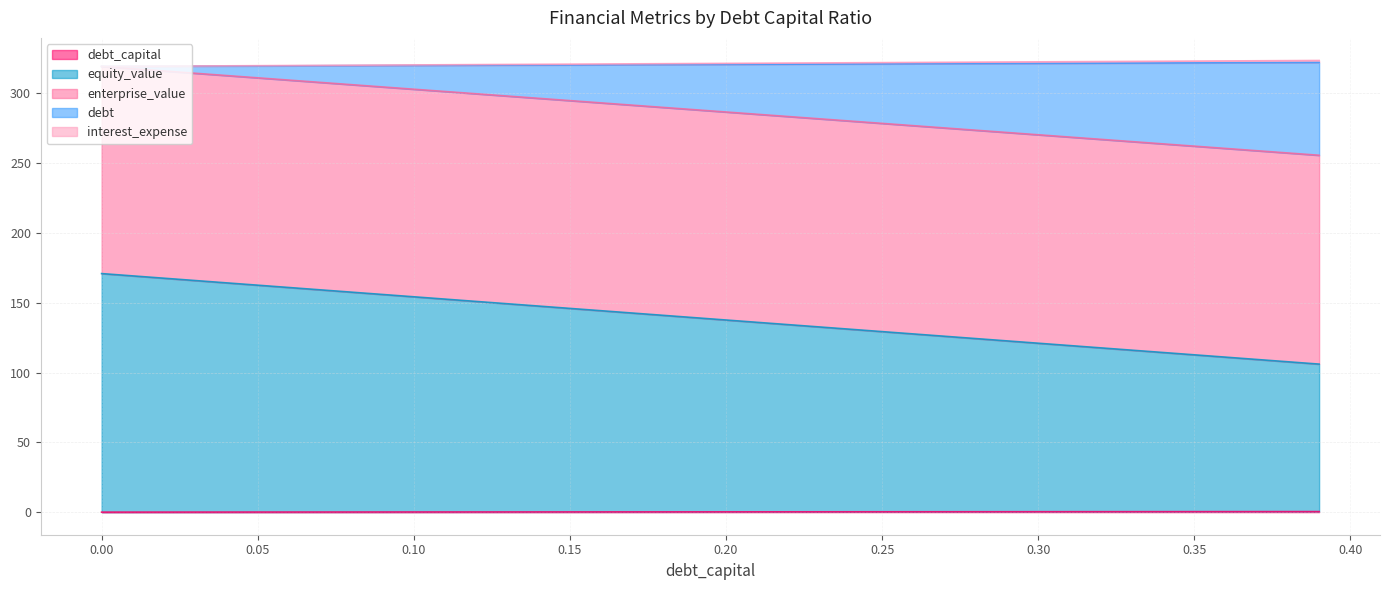

What is the difference between the maximum and minimum values in the debt series?

63.6